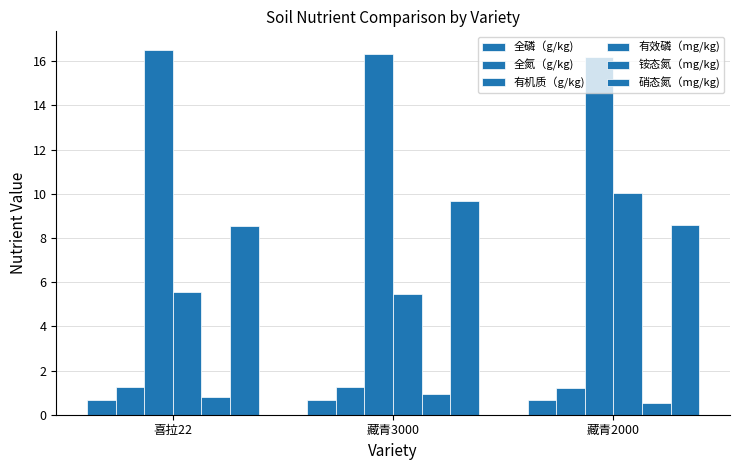

What is the sum of the 有机质（g/kg) values at 藏青3000 and 喜拉22?

32.9